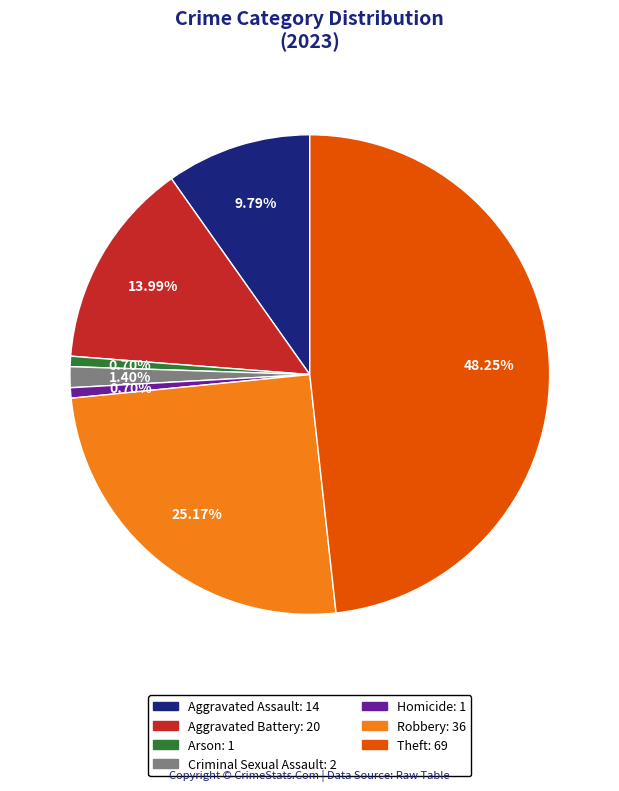

To the nearest percent, what portion does Robbery represent?

25%